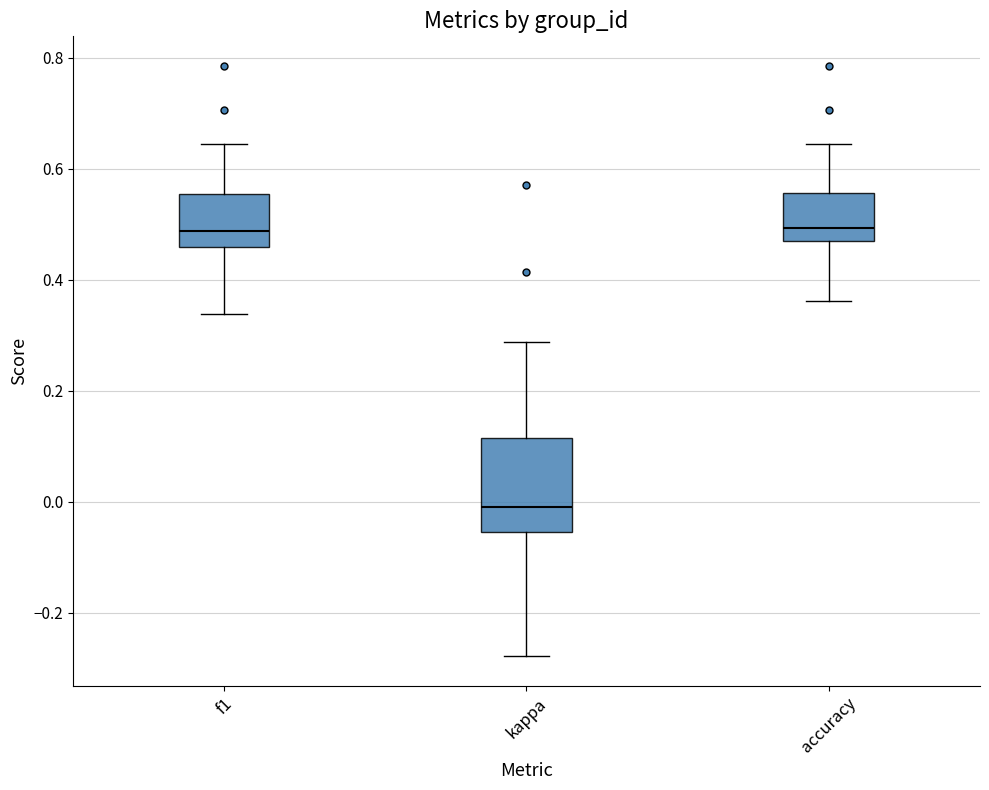

Reading left to right, transcribe this box plot: for each box, give where its median line is, the range the box spans, and where its two whiskers end, as read against the y-axis. The values are not printed on the chart, so give them approximately, as read against the axis.

f1: median 0.48, box 0.46 to 0.56, whiskers 0.34 to 0.64
kappa: median 0.00, box -0.06 to 0.12, whiskers -0.28 to 0.28
accuracy: median 0.50, box 0.46 to 0.56, whiskers 0.36 to 0.64